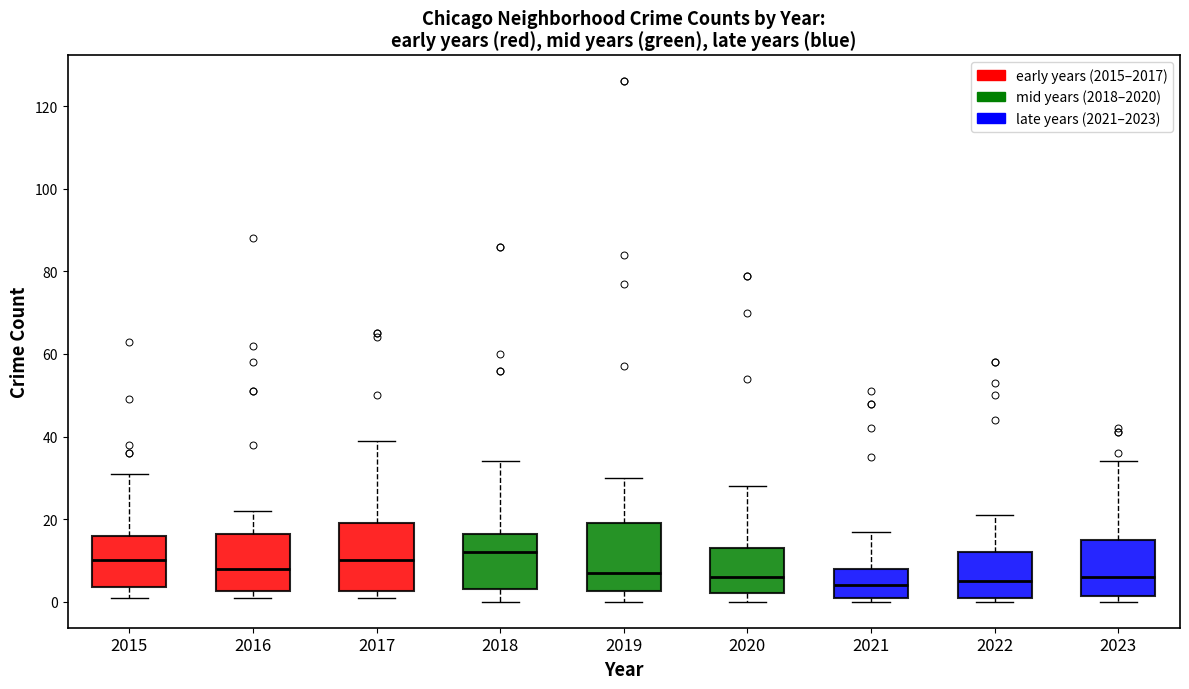

Where is the lower edge of the box at x = 2023 on the y-axis? The values are not printed on the chart, so give them approximately, as read against the axis.

2